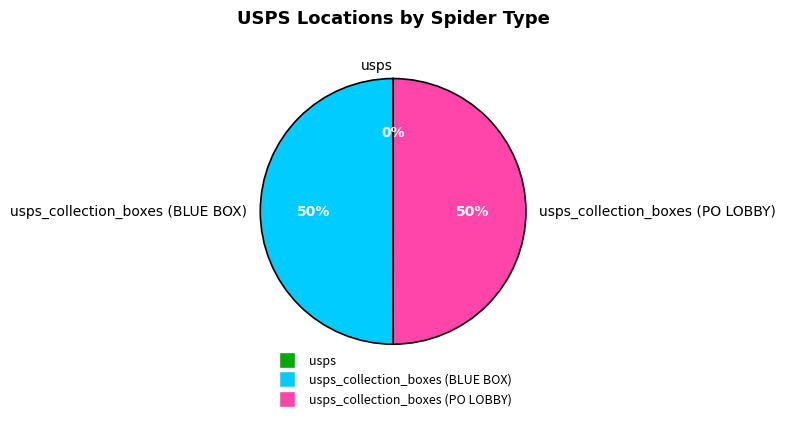

To the nearest percent, what is the average slice percentage?

33%